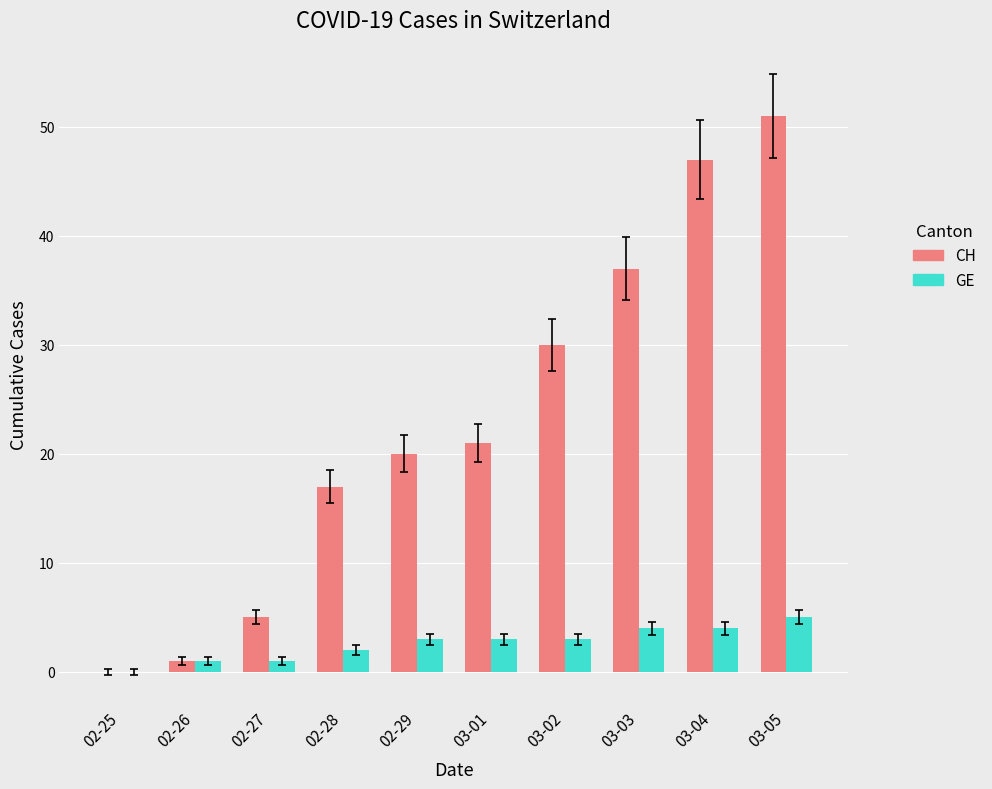

How many groups of bars are there?

10